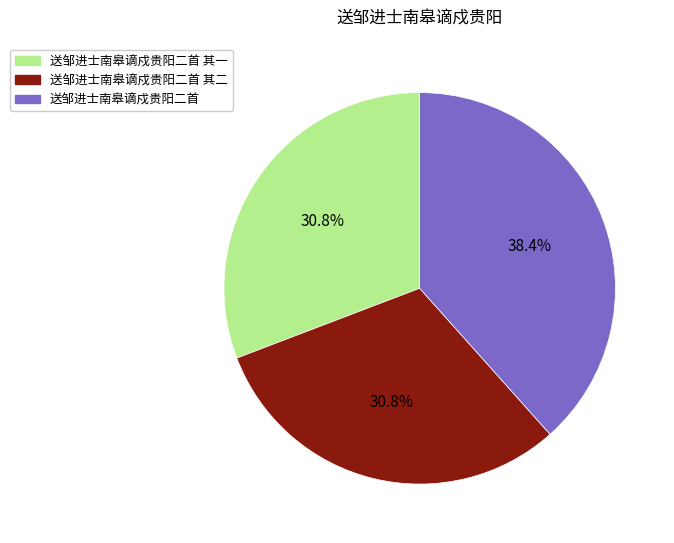

Is there a majority slice in this chart?

No